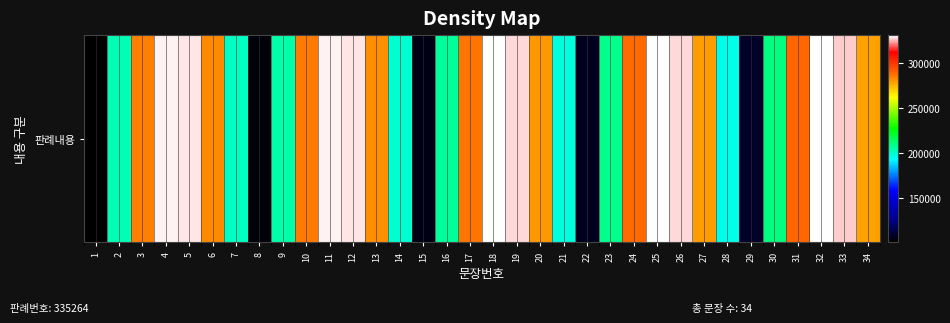

Rank the categories by value from lowest to highest.

1, 8, 15, 22, 29, 28, 21, 14, 7, 2, 9, 16, 23, 30, 34, 27, 20, 13, 6, 3, 10, 17, 24, 31, 33, 26, 19, 12, 5, 4, 11, 18, 25, 32